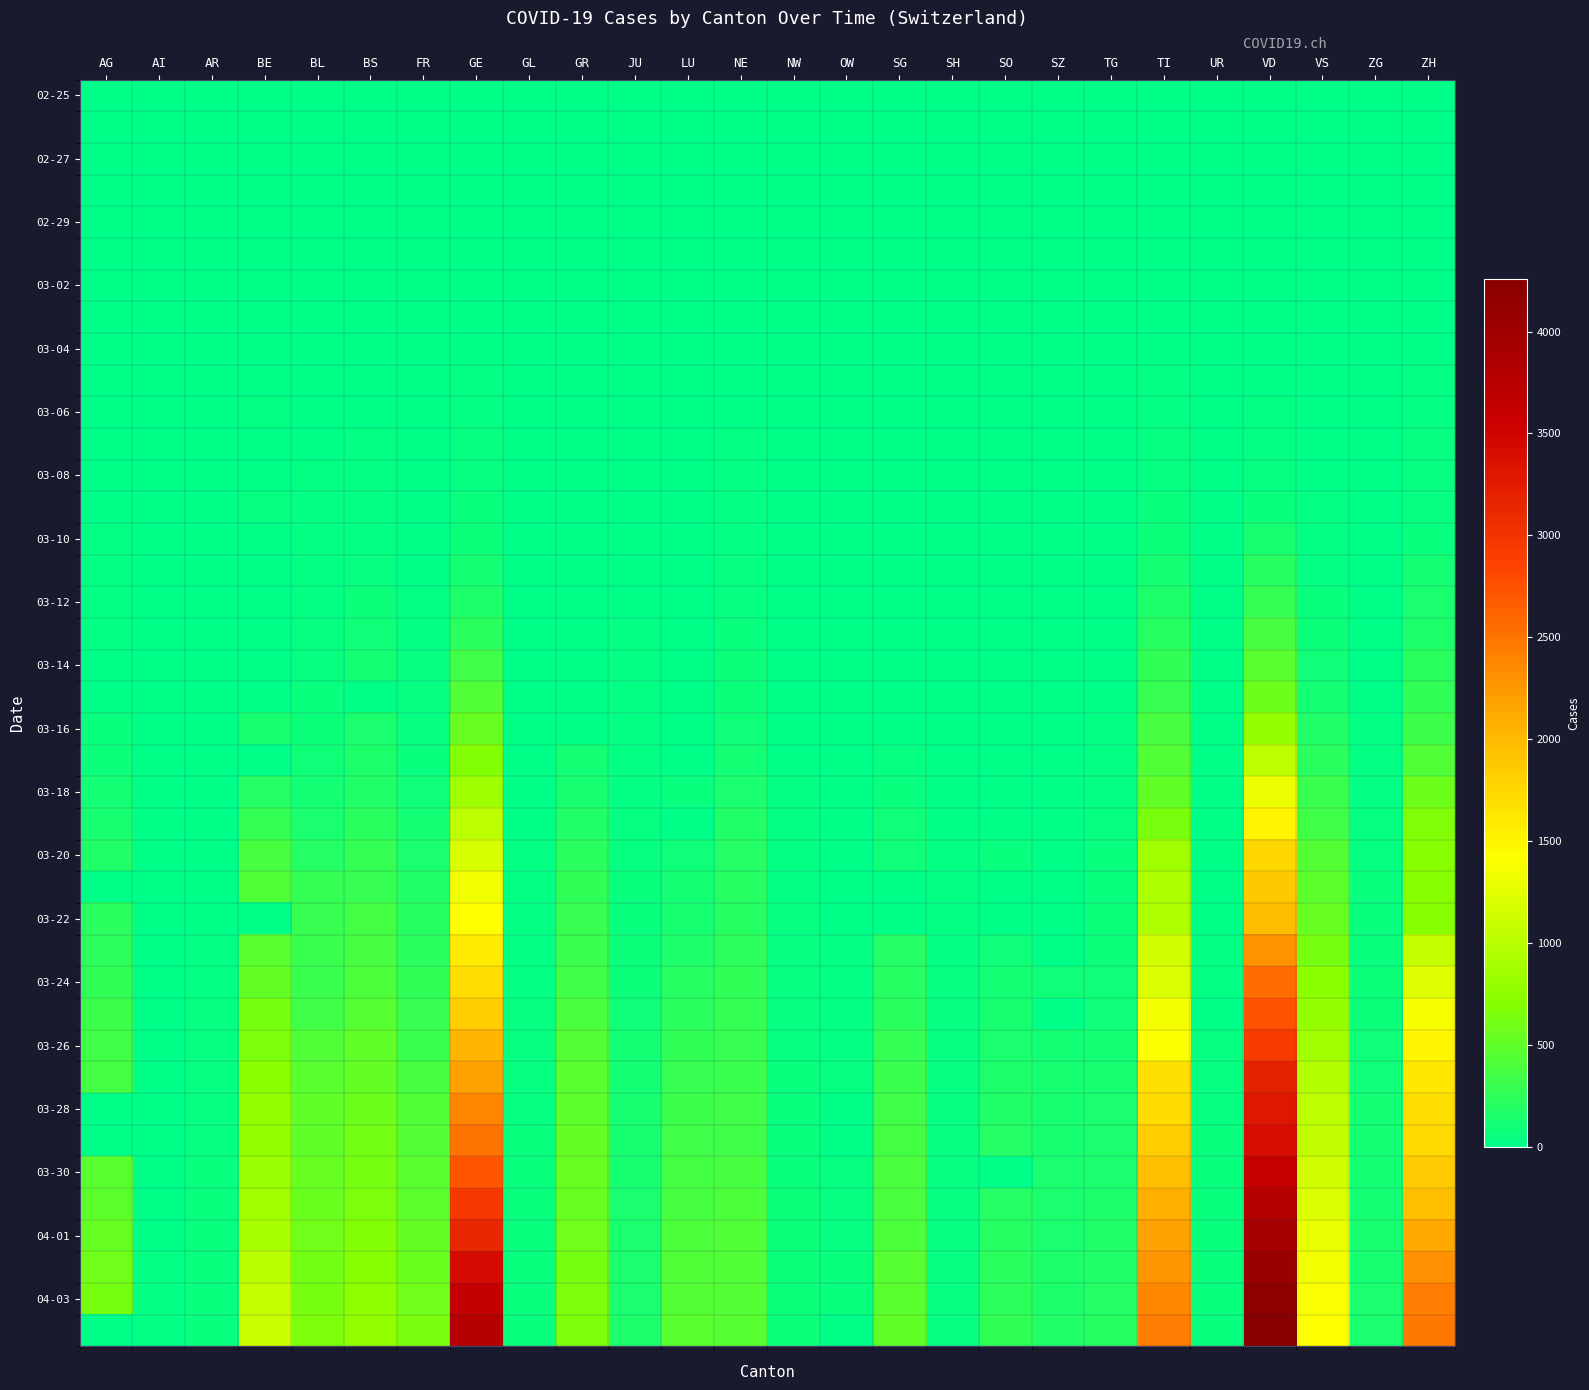

What is the maximum value shown in the chart?

4259